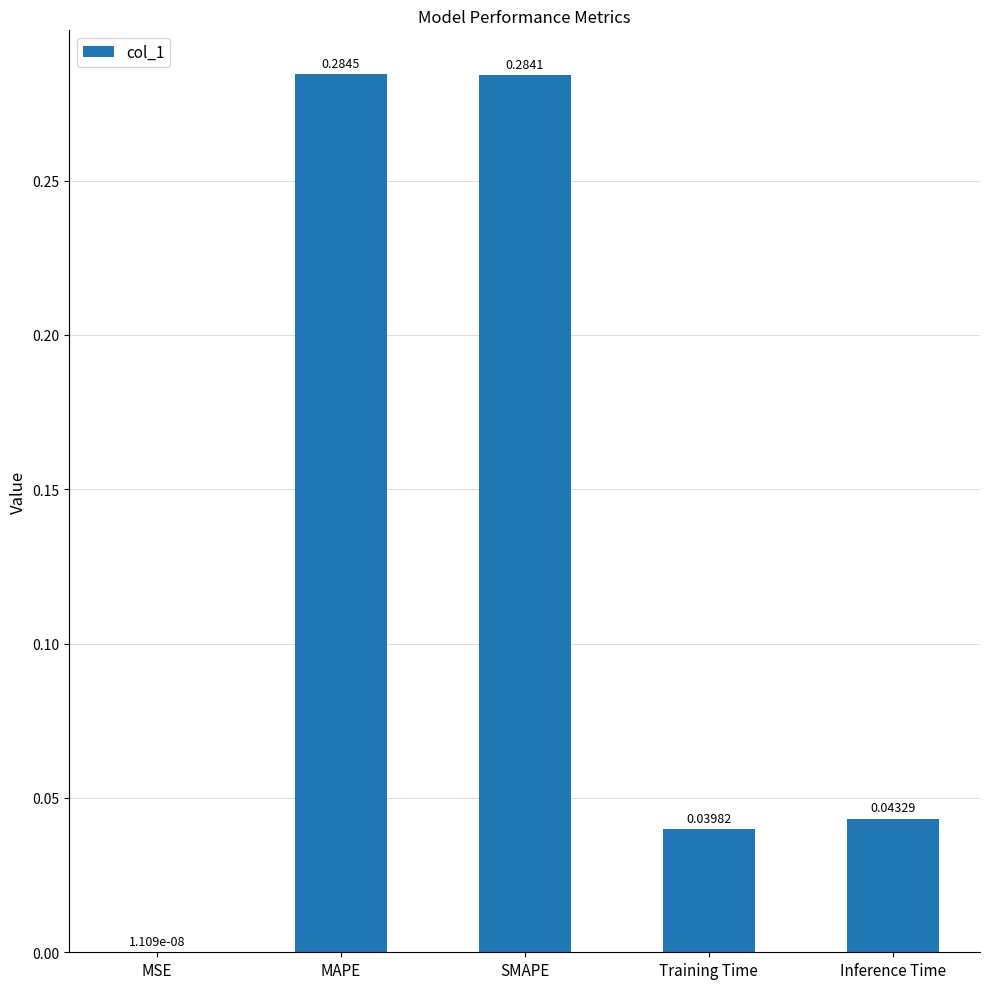

The value at SMAPE is 0.5. True or false?

False